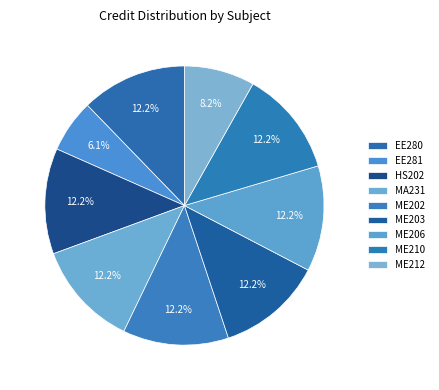

How many slices are in this pie chart?

9